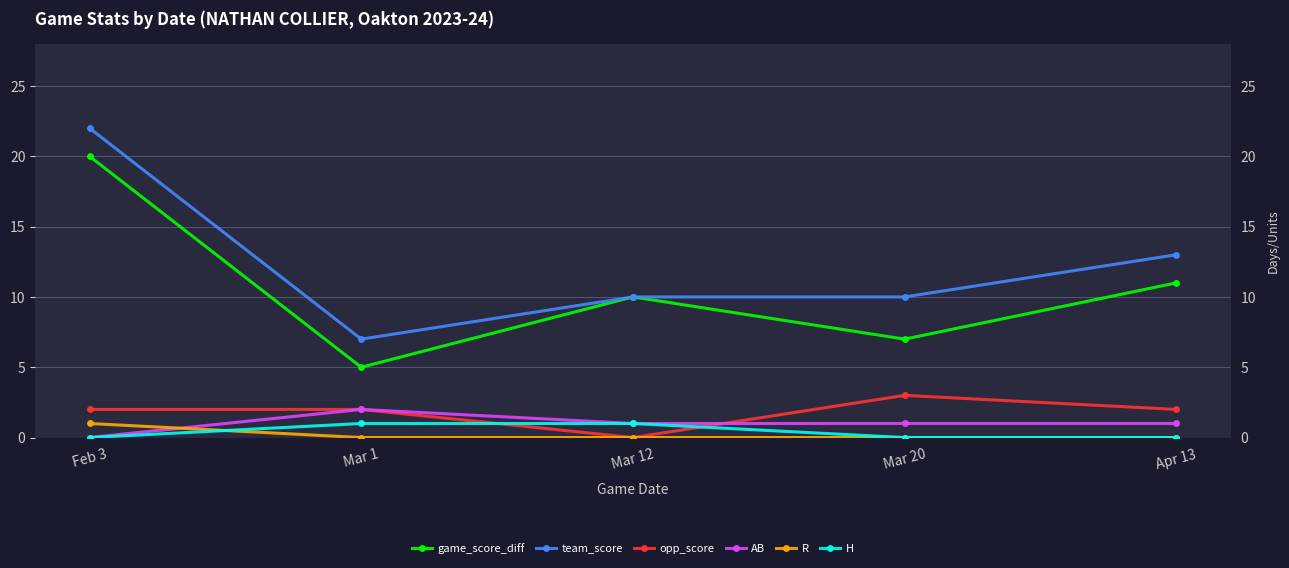

In opp_score, how many points are lower than both neighbors (excluding endpoints)?

1